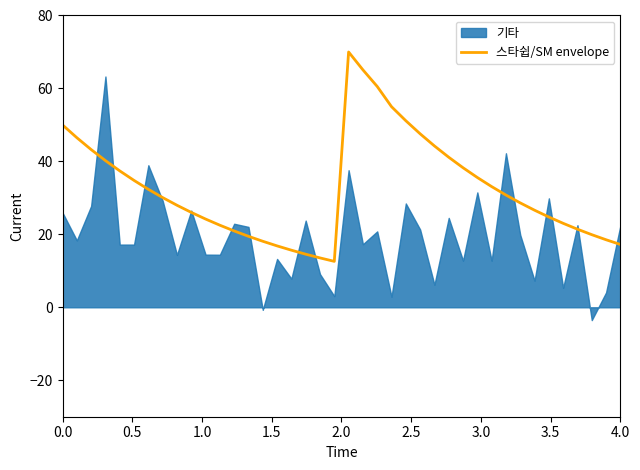

What is the maximum value shown in the chart?

70.0